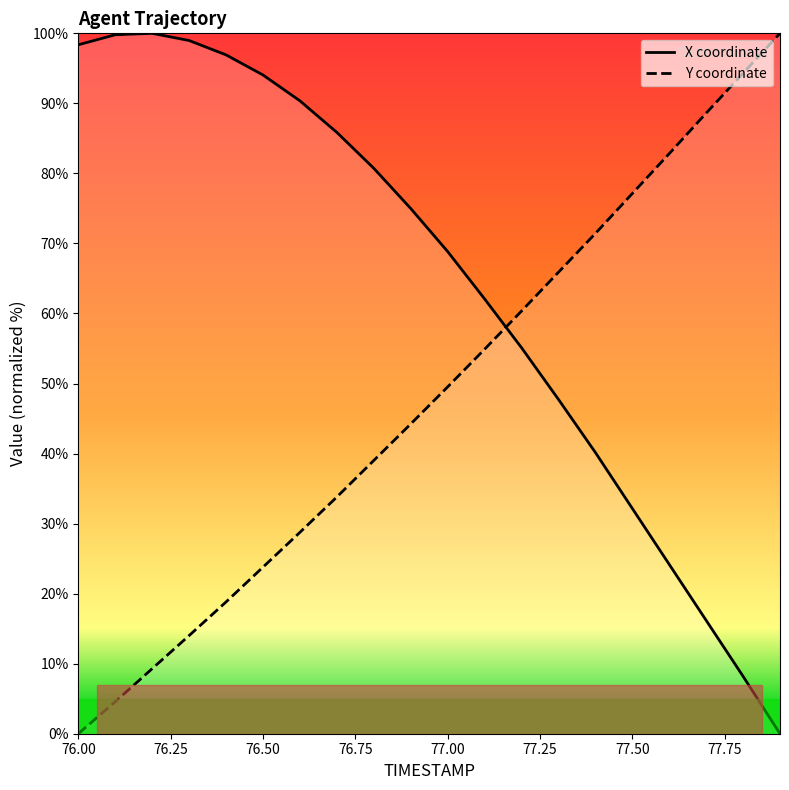

What is the spread (max minus min) of values at 76.50?

70.3